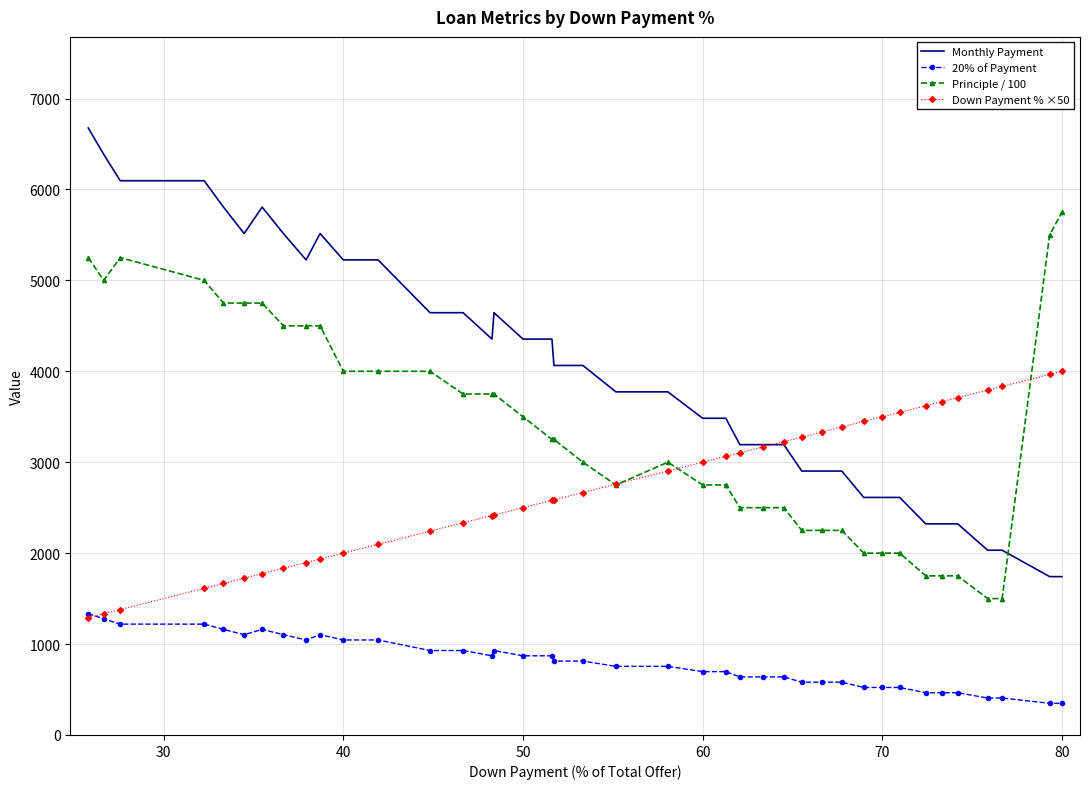

What is the maximum value for 20% of Payment?

1335.2